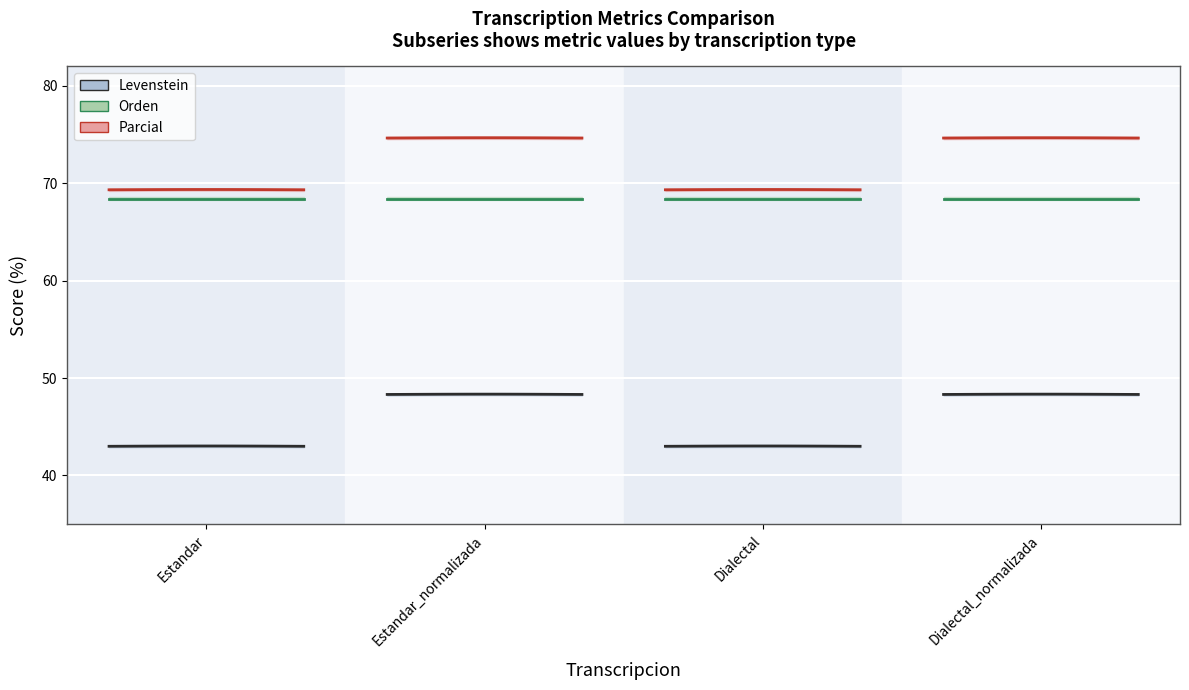

The Parcial series shows 121.0 at Estandar. True or false?

False